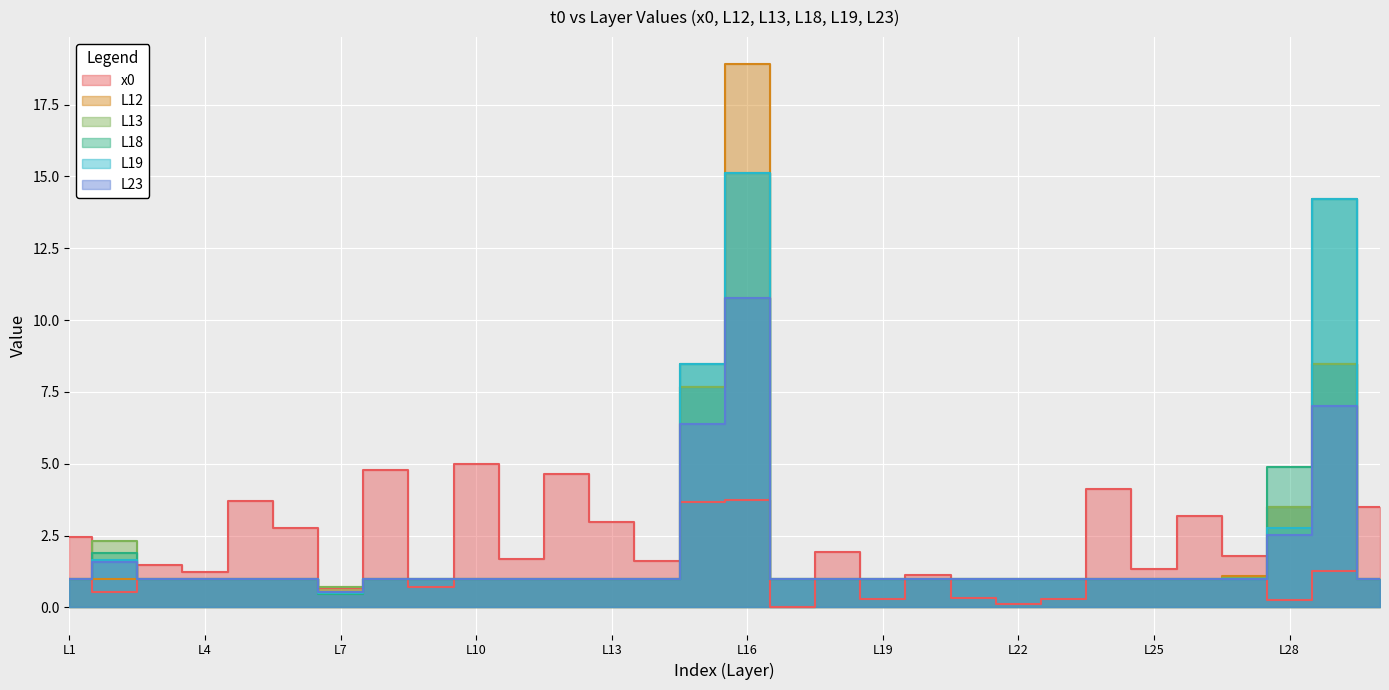

What is the highest value of the L18 series?

15.1